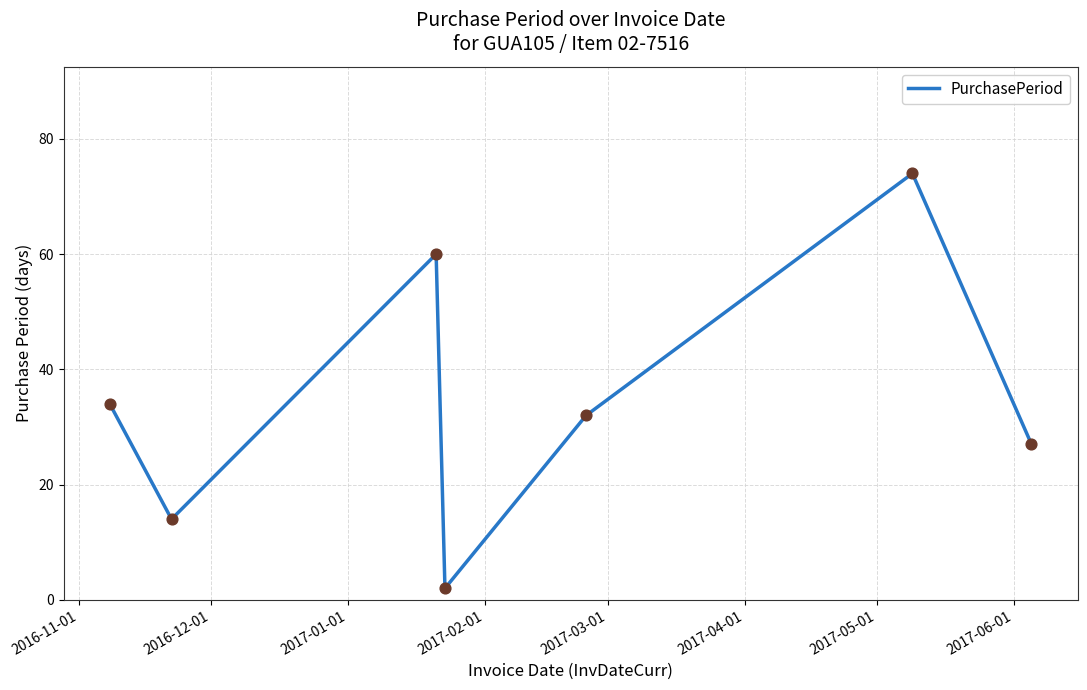

How many interior local valleys (lower than both neighbors) does the data have?

2